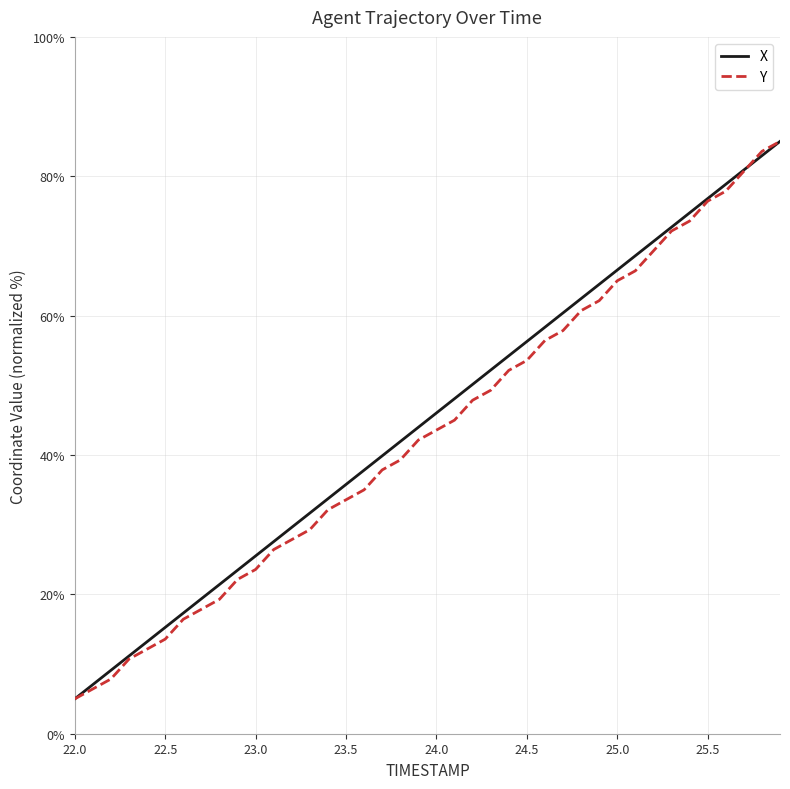

What is the greatest value displayed?

85.0